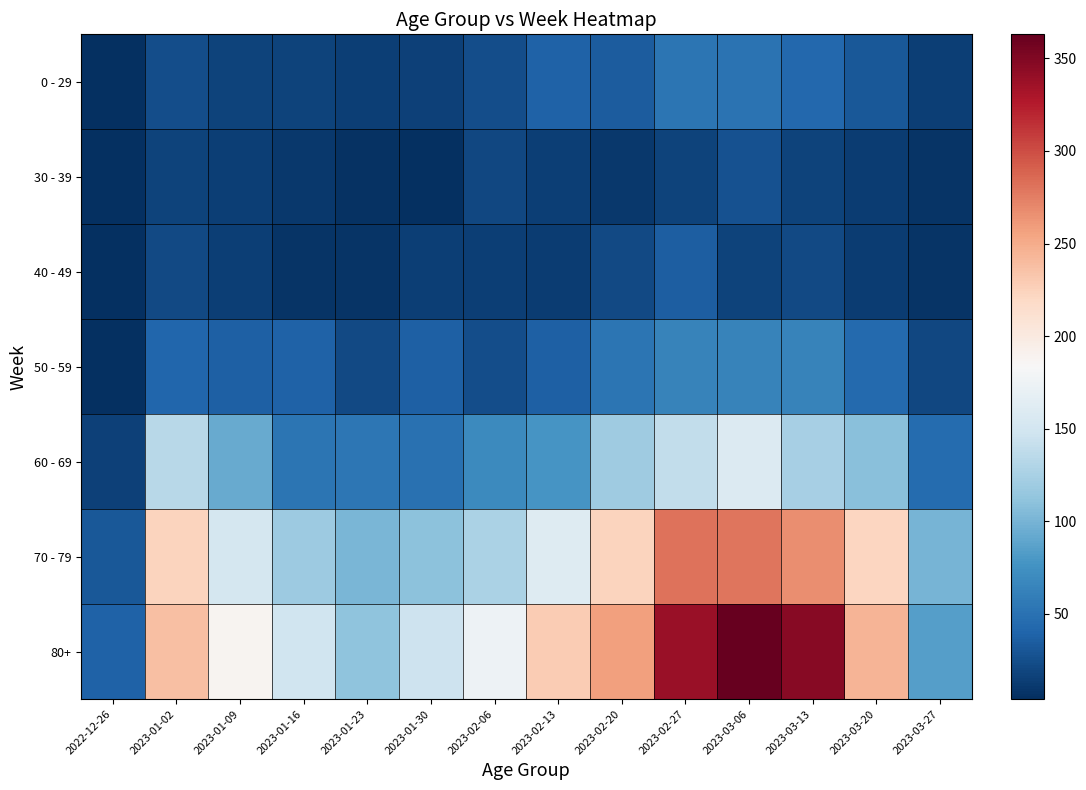

Reading left to right, extract all data points from this chart.

0 - 29: 2022-12-26=4	2023-01-02=25	2023-01-09=17	2023-01-16=17	2023-01-23=14	2023-01-30=16	2023-02-06=25	2023-02-13=38	2023-02-20=34	2023-02-27=52	2023-03-06=51	2023-03-13=42	2023-03-20=32	2023-03-27=15
30 - 39: 2022-12-26=5	2023-01-02=18	2023-01-09=15	2023-01-16=11	2023-01-23=6	2023-01-30=4	2023-02-06=20	2023-02-13=14	2023-02-20=10	2023-02-27=18	2023-03-06=27	2023-03-13=17	2023-03-20=13	2023-03-27=7
40 - 49: 2022-12-26=4	2023-01-02=21	2023-01-09=15	2023-01-16=7	2023-01-23=8	2023-01-30=15	2023-02-06=14	2023-02-13=13	2023-02-20=22	2023-02-27=35	2023-03-06=18	2023-03-13=22	2023-03-20=13	2023-03-27=8
50 - 59: 2022-12-26=5	2023-01-02=41	2023-01-09=37	2023-01-16=38	2023-01-23=21	2023-01-30=37	2023-02-06=24	2023-02-13=37	2023-02-20=53	2023-02-27=64	2023-03-06=63	2023-03-13=63	2023-03-20=44	2023-03-27=20
60 - 69: 2022-12-26=16	2023-01-02=134	2023-01-09=93	2023-01-16=53	2023-01-23=54	2023-01-30=50	2023-02-06=69	2023-02-13=78	2023-02-20=119	2023-02-27=140	2023-03-06=159	2023-03-13=124	2023-03-20=108	2023-03-27=45
70 - 79: 2022-12-26=32	2023-01-02=223	2023-01-09=152	2023-01-16=118	2023-01-23=102	2023-01-30=110	2023-02-06=127	2023-02-13=160	2023-02-20=223	2023-02-27=281	2023-03-06=280	2023-03-13=267	2023-03-20=222	2023-03-27=100
80+: 2022-12-26=38	2023-01-02=237	2023-01-09=188	2023-01-16=148	2023-01-23=111	2023-01-30=147	2023-02-06=175	2023-02-13=229	2023-02-20=257	2023-02-27=338	2023-03-06=363	2023-03-13=347	2023-03-20=245	2023-03-27=85